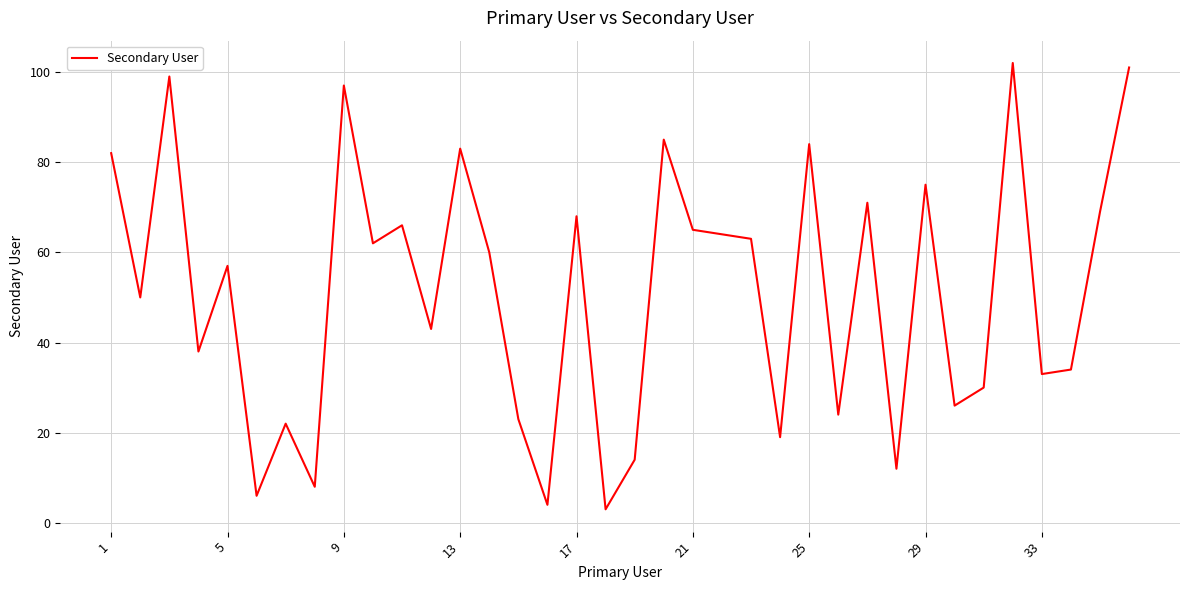

What is the minimum value shown in the chart?

3